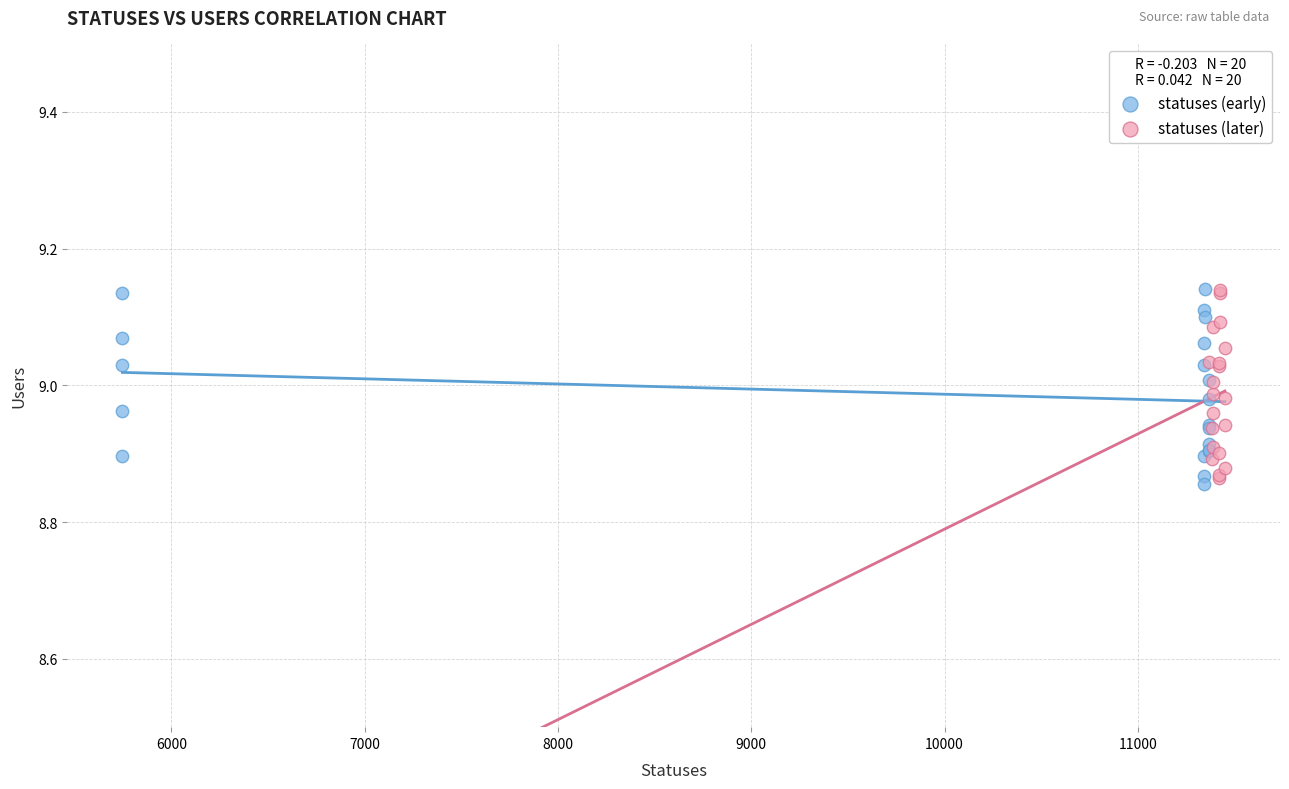

What are all the series names shown in the legend?

statuses (early), statuses (later)